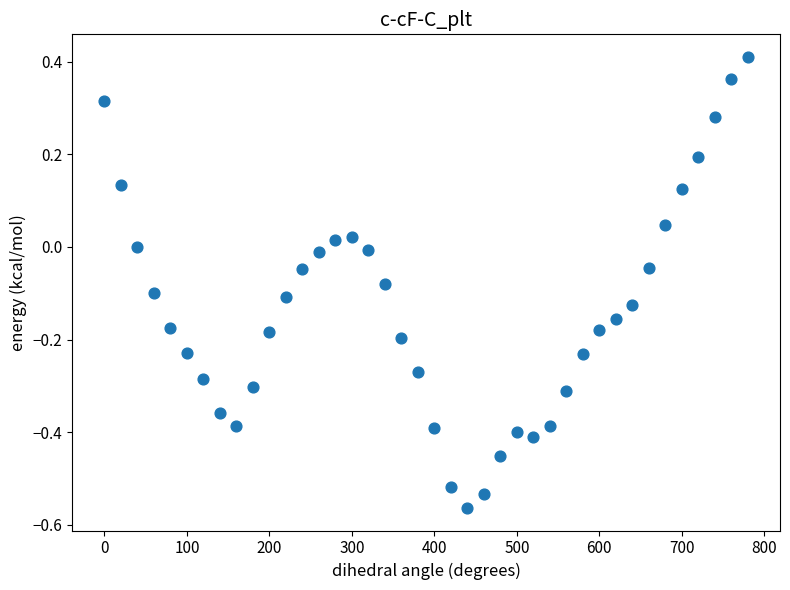

What is the range of X values (max minus min)?

780.0